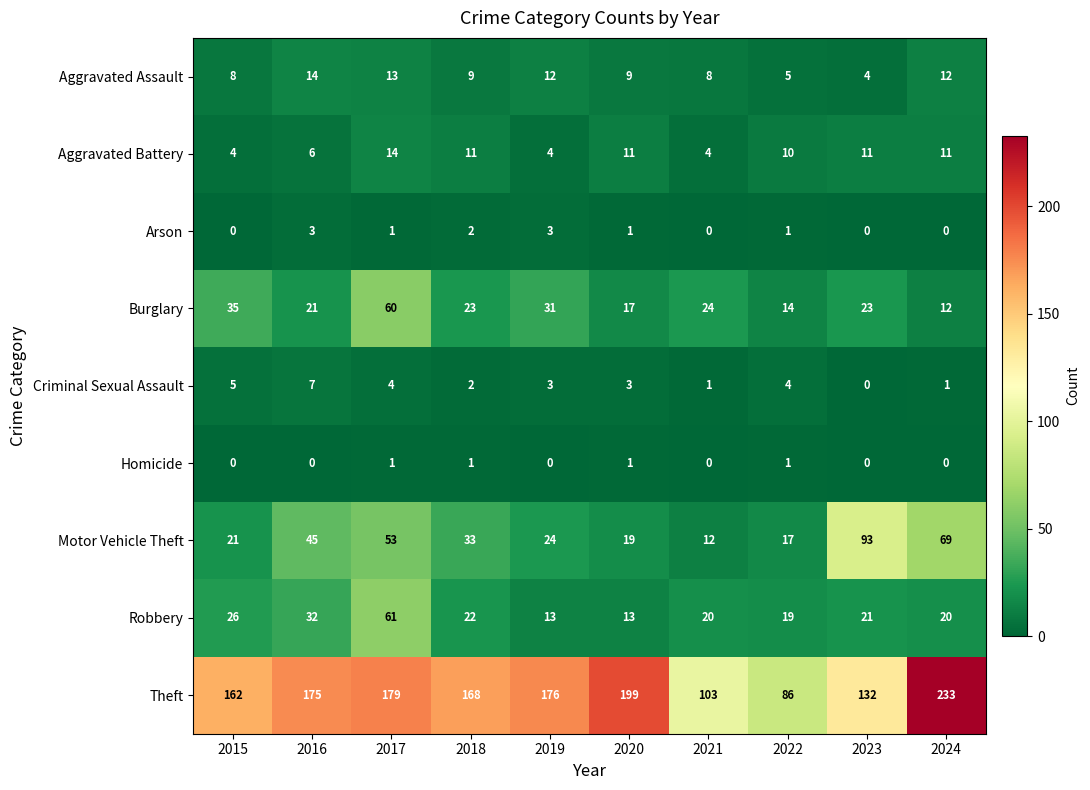

True or false: Theft has a value of 215 at 2023.

False